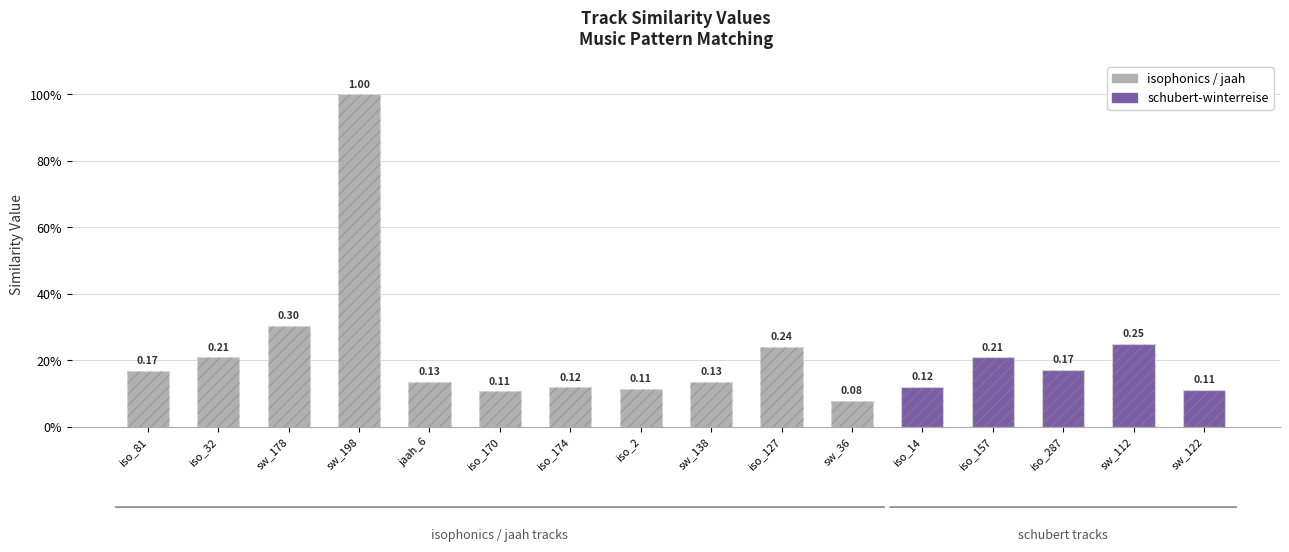

Which category has the highest value across all series?

sw_198